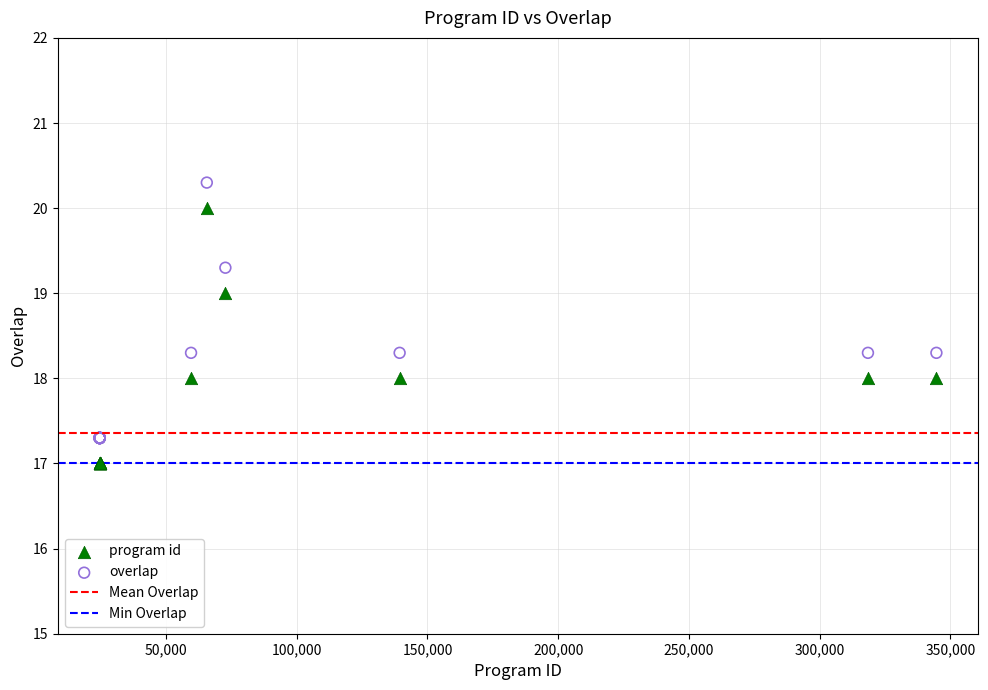

Which series contains the highest Y value?

overlap